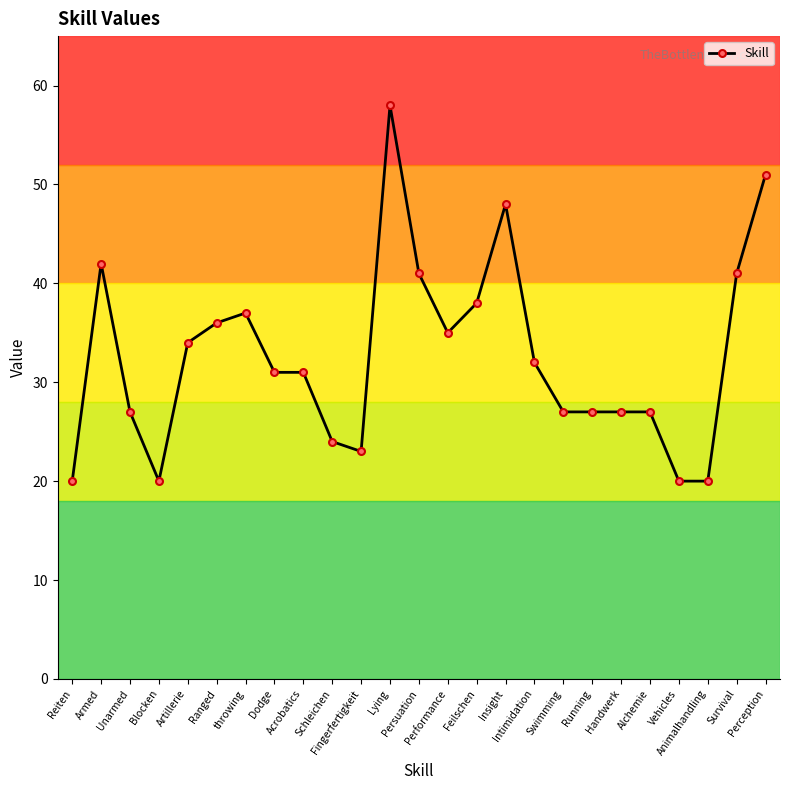

What is the change in value from Feilschen to Swimming?

-11